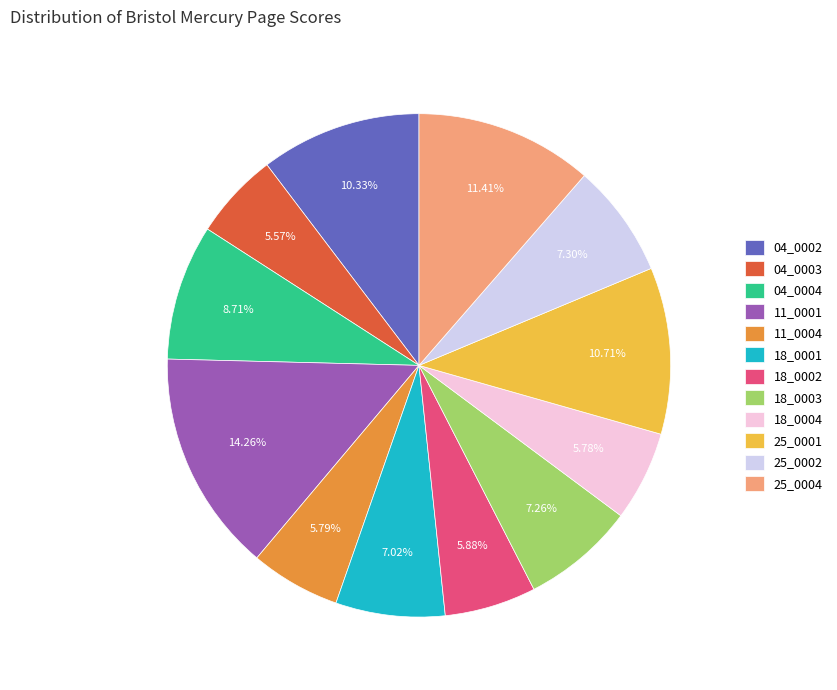

Between 18_0002 and 25_0002, which is larger?

25_0002